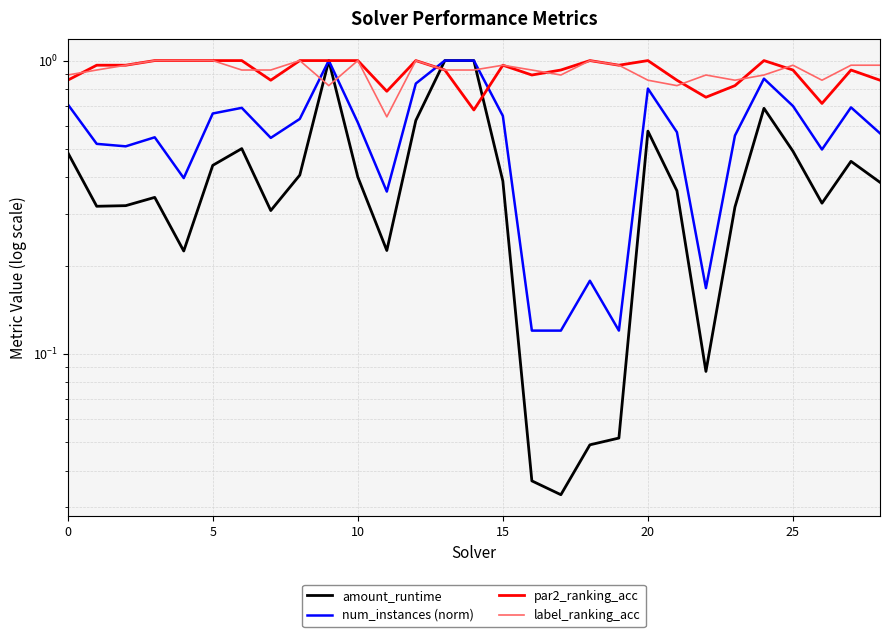

Is it true that amount_runtime equals 0.0 at 17?

True